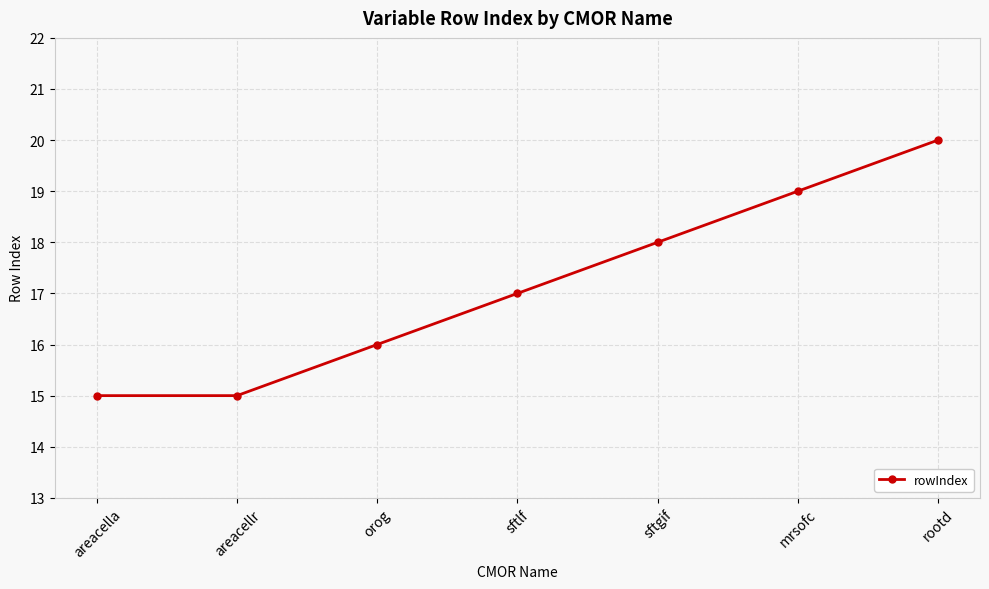

What is the difference between the maximum and minimum values?

5